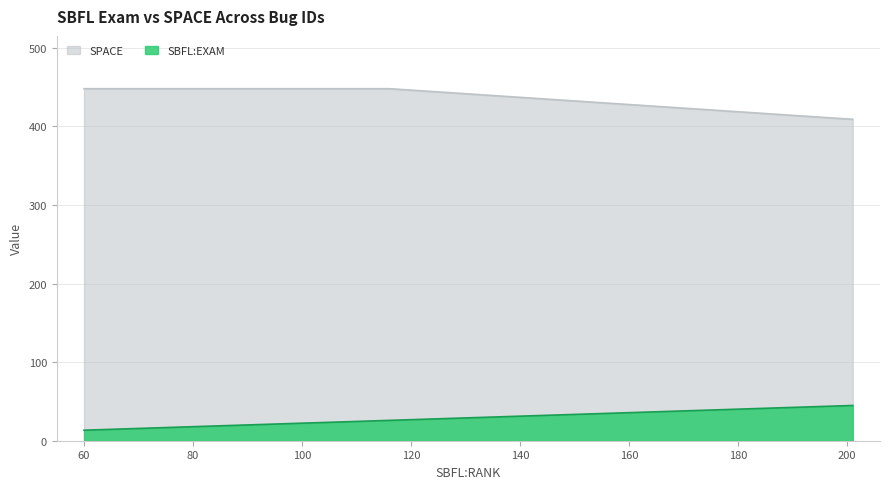

What are all the series names shown in the legend?

SPACE, SBFL:EXAM